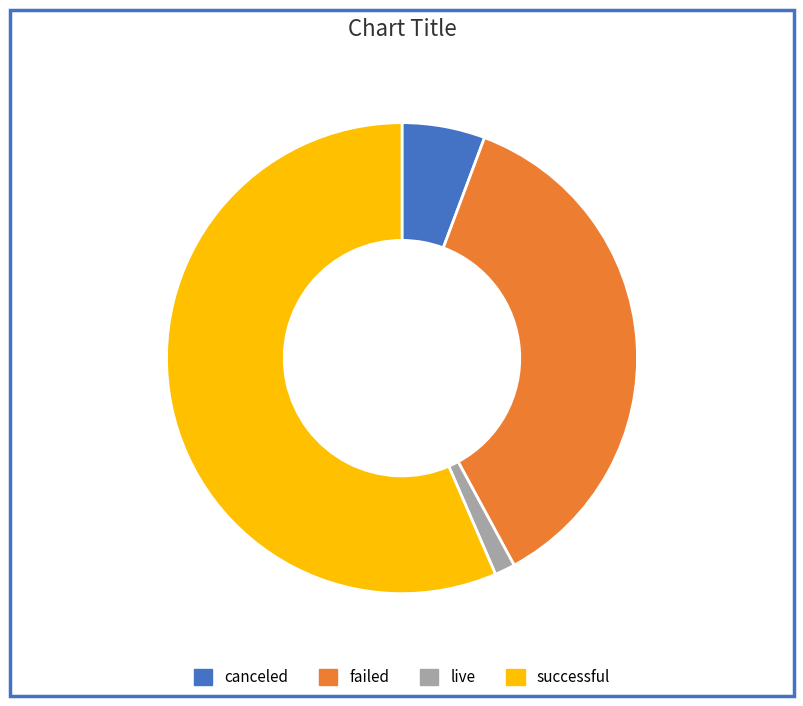

Is it true that failed is 36% of the pie?

True